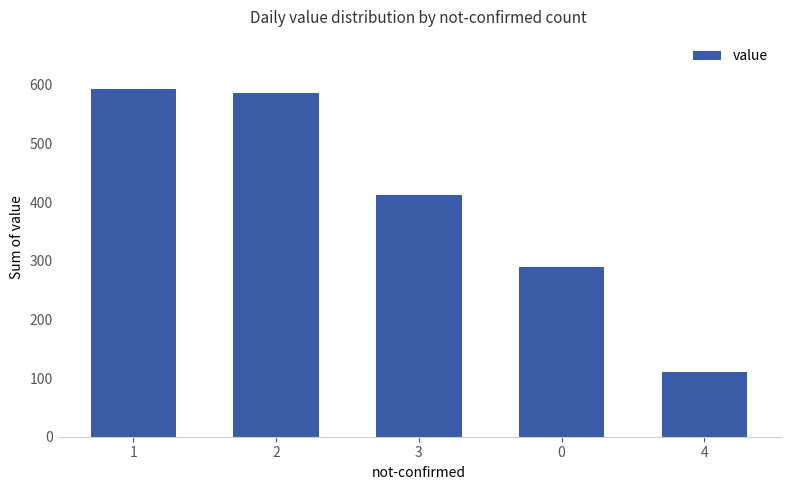

What value does the data have at 3, to the nearest 50?

400